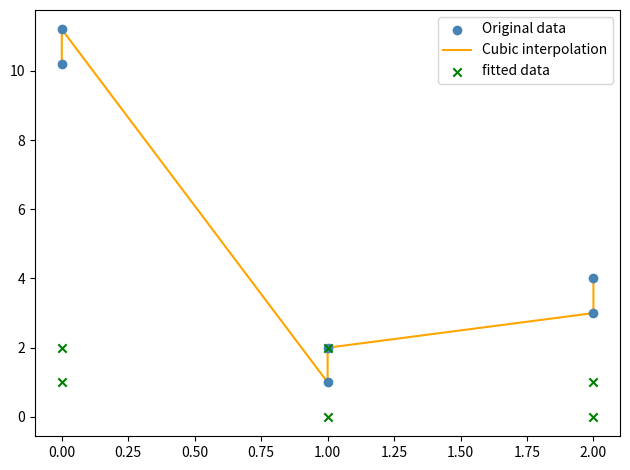

Which series has the largest total across all categories?

Cubic interpolation